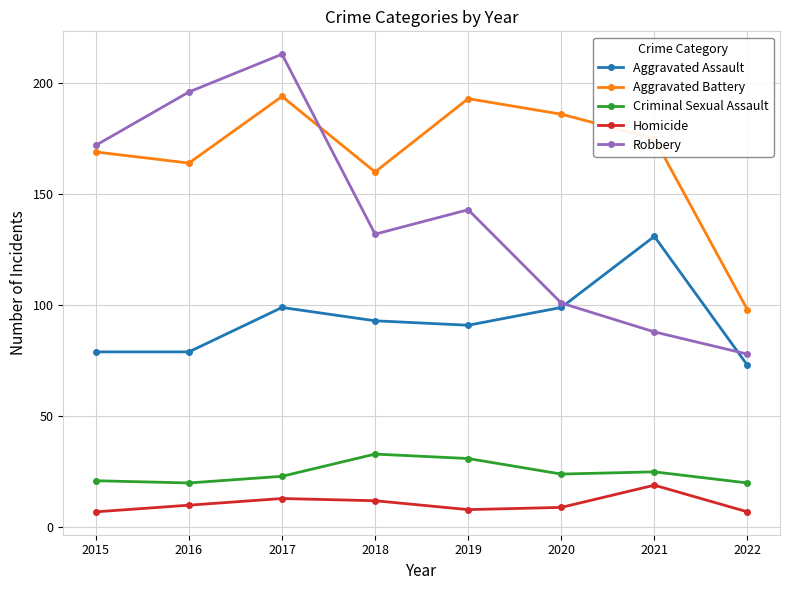

At which label is Criminal Sexual Assault closest to 26?

2021